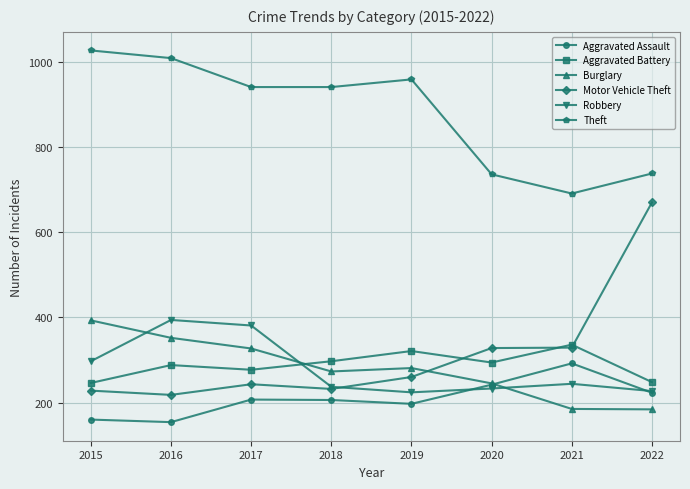

What is the difference between the maximum and minimum values in the Robbery series?

170